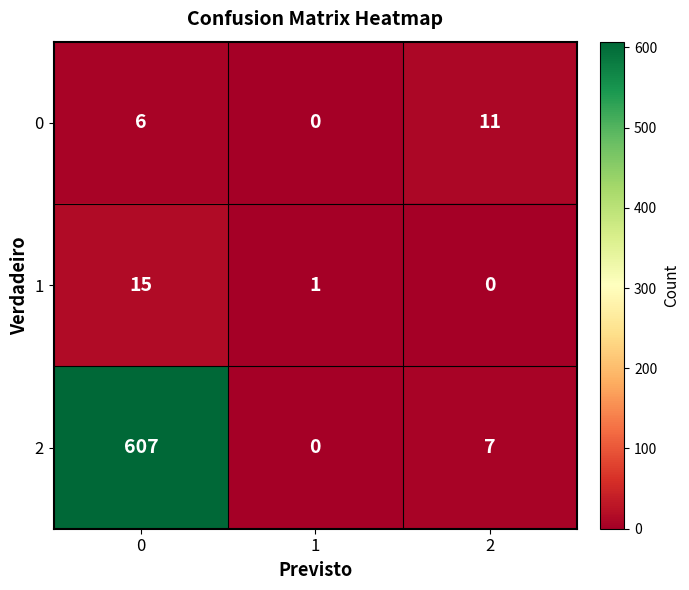

Reading left to right, list all the values displayed in this chart.

0: 0=6	1=0	2=11
1: 0=15	1=1	2=0
2: 0=607	1=0	2=7